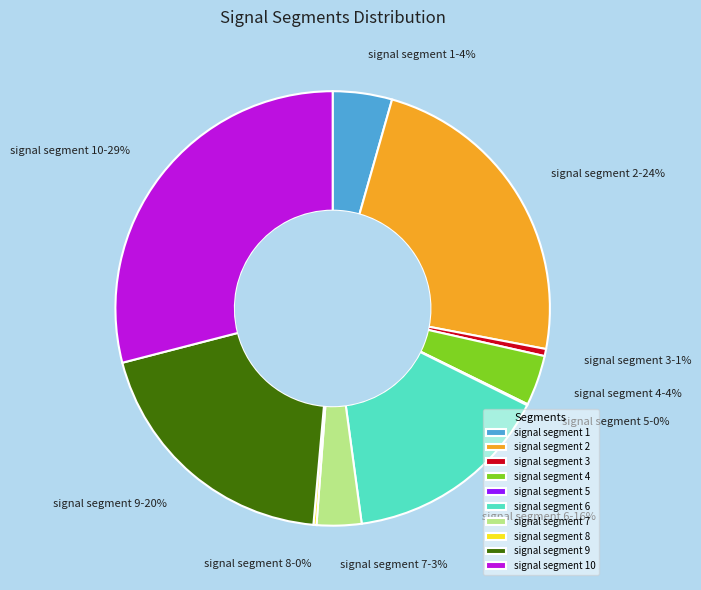

To the nearest percent, what is the difference between the largest and smallest slice percentages?

29%